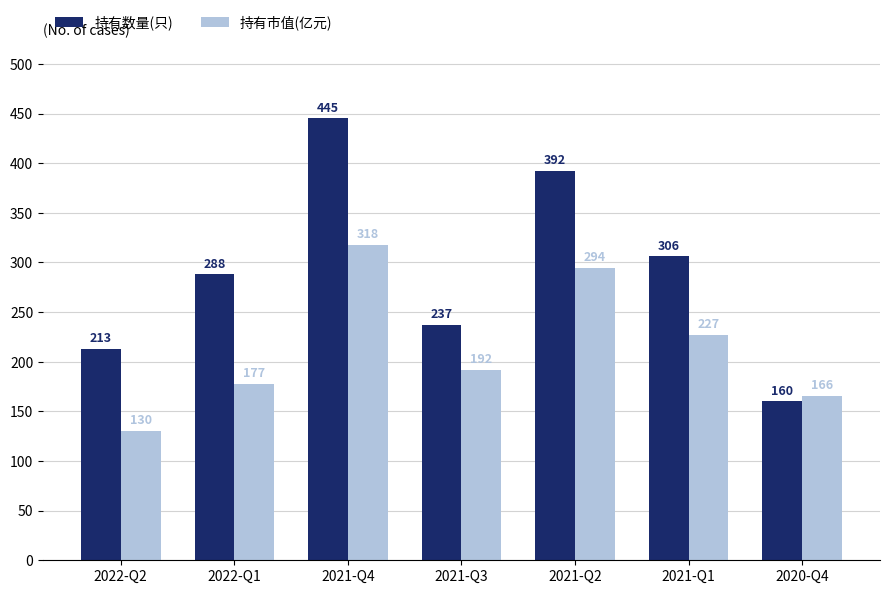

At which label does 持有数量(只) reach its peak?

2021-Q4